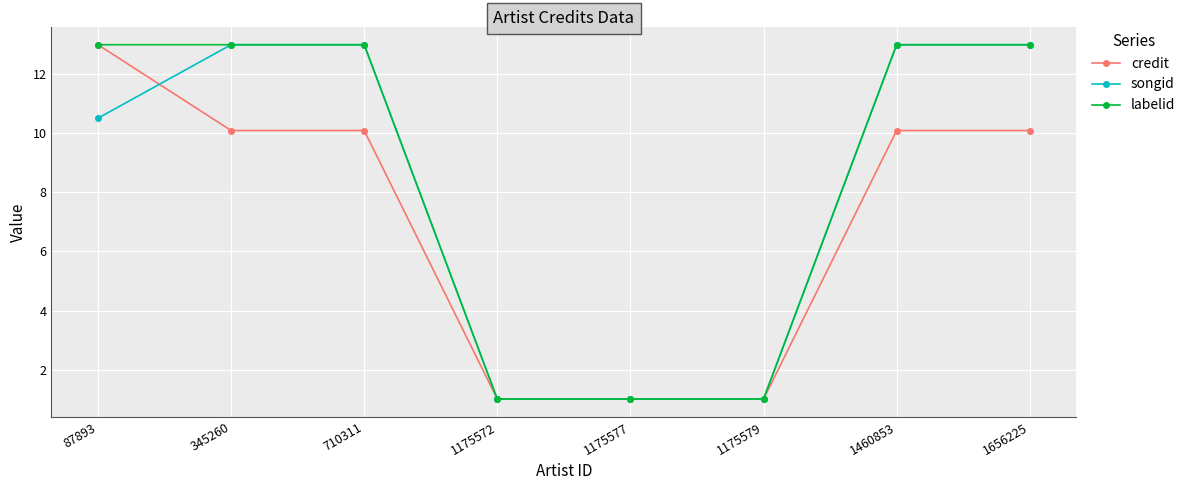

At which category is the sum across all series the highest?

87893